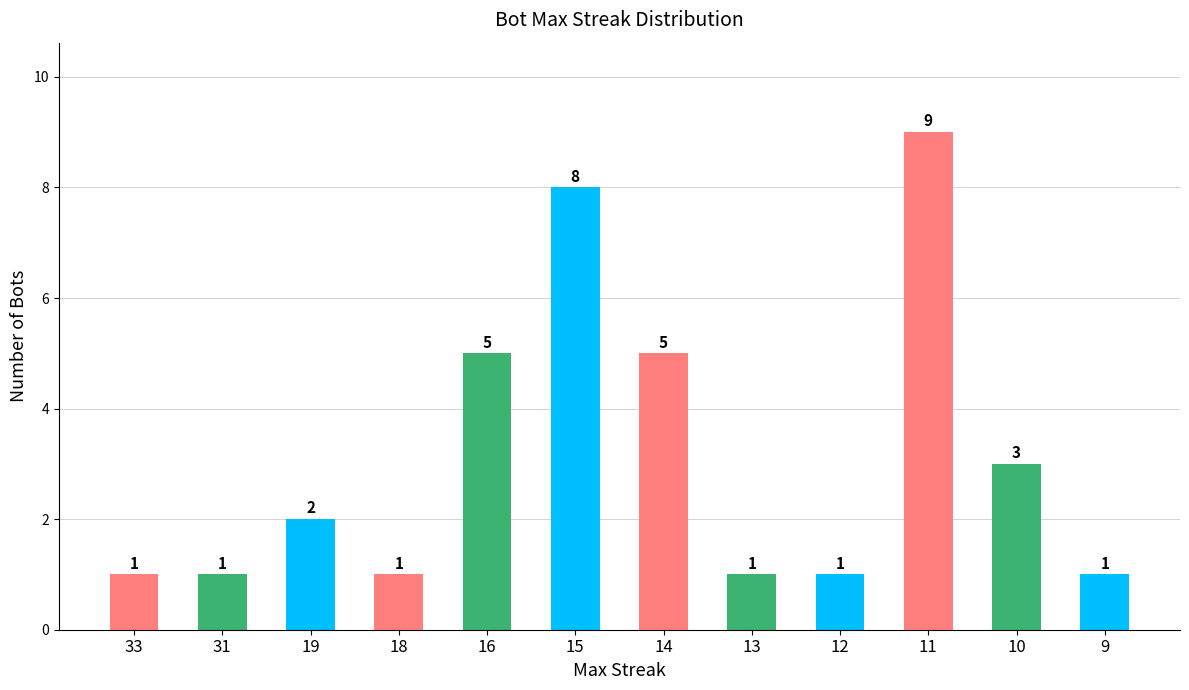

Is it true that the value at 12 is 1?

True